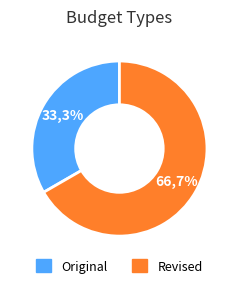

How many slices are in this pie chart?

2